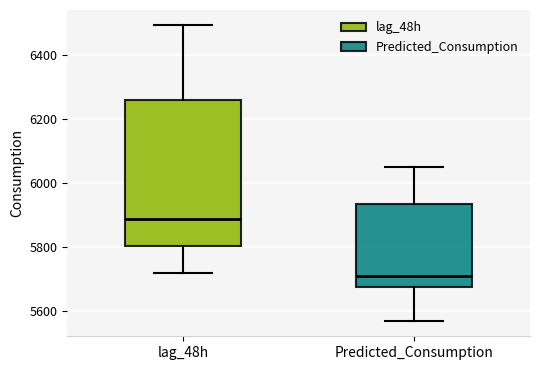

Reading left to right, read every box against the y-axis: the position of its median line, the range the box covers, and the ends of its whiskers. The values are not printed on the chart, so give them approximately, as read against the axis.

lag_48h: median 5880, box 5800 to 6260, whiskers 5720 to 6500
Predicted_Consumption: median 5720, box 5680 to 5940, whiskers 5560 to 6060